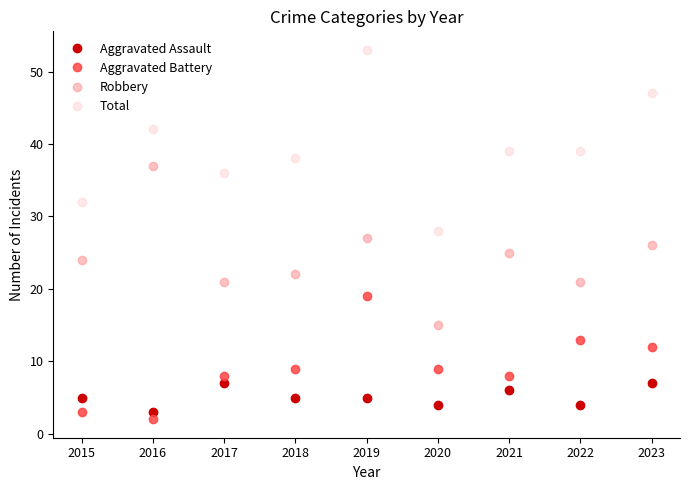

At which label is Robbery closest to 26?

2023